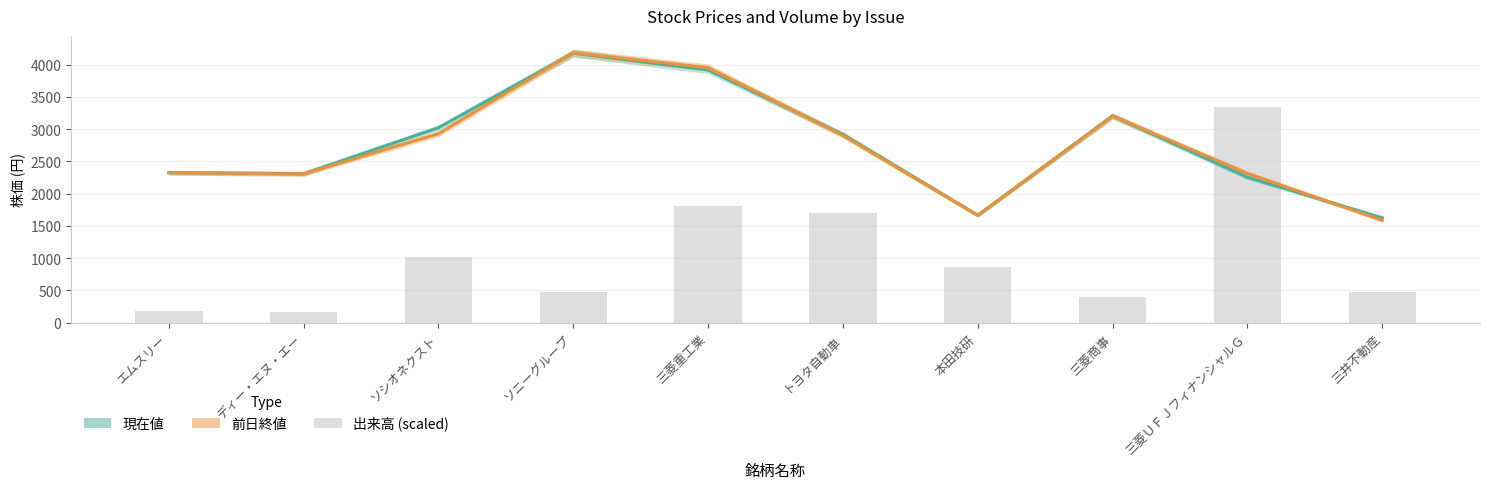

What value does the 出来高 (scaled) series have at エムスリー?

174.1